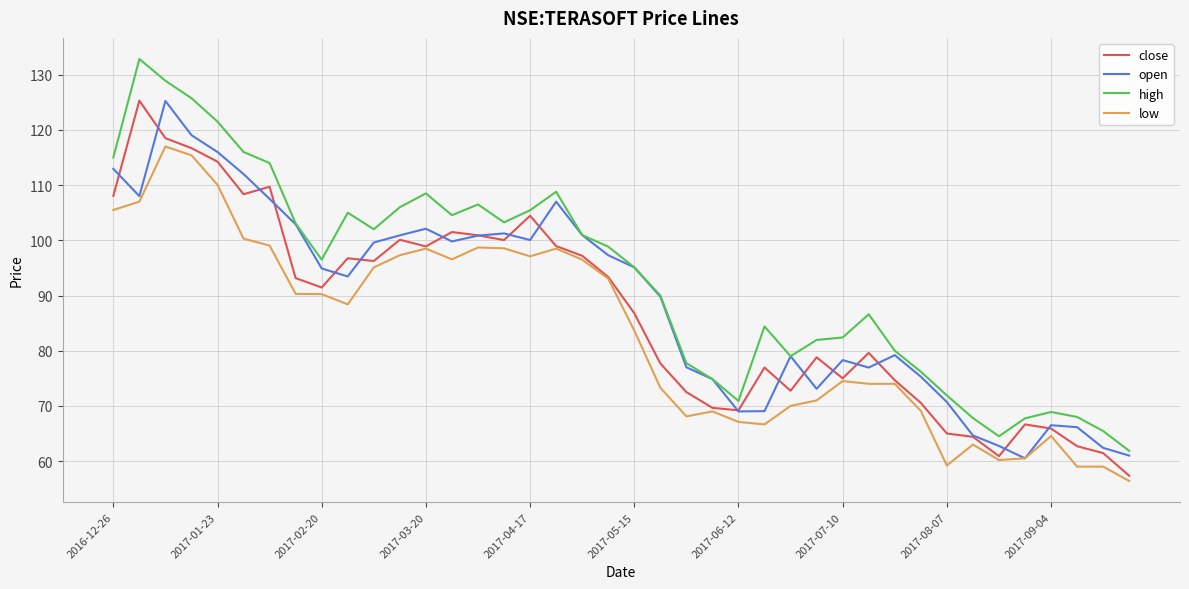

Which series has the largest total across all categories?

high